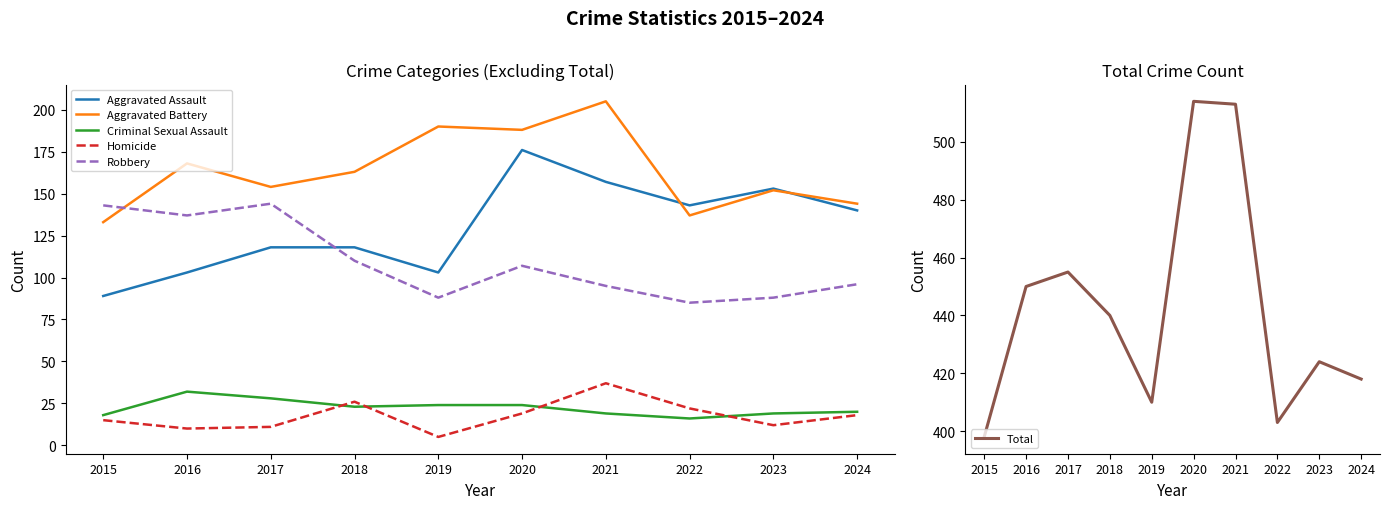

At which category does Homicide reach its first local peak?

2018